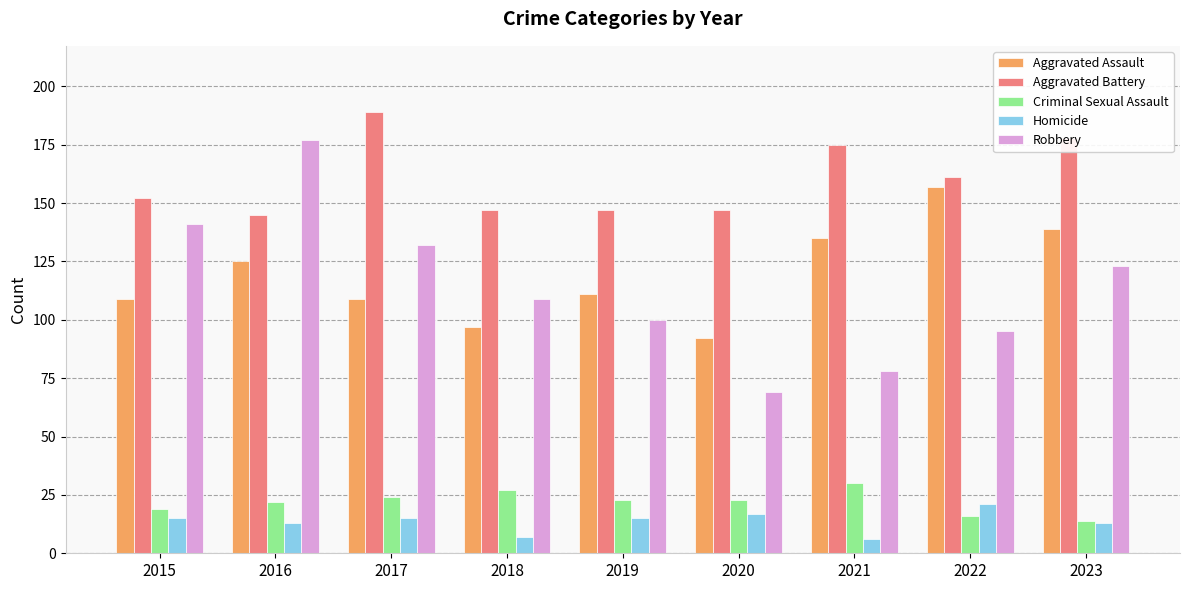

Does the chart contain any negative values?

No